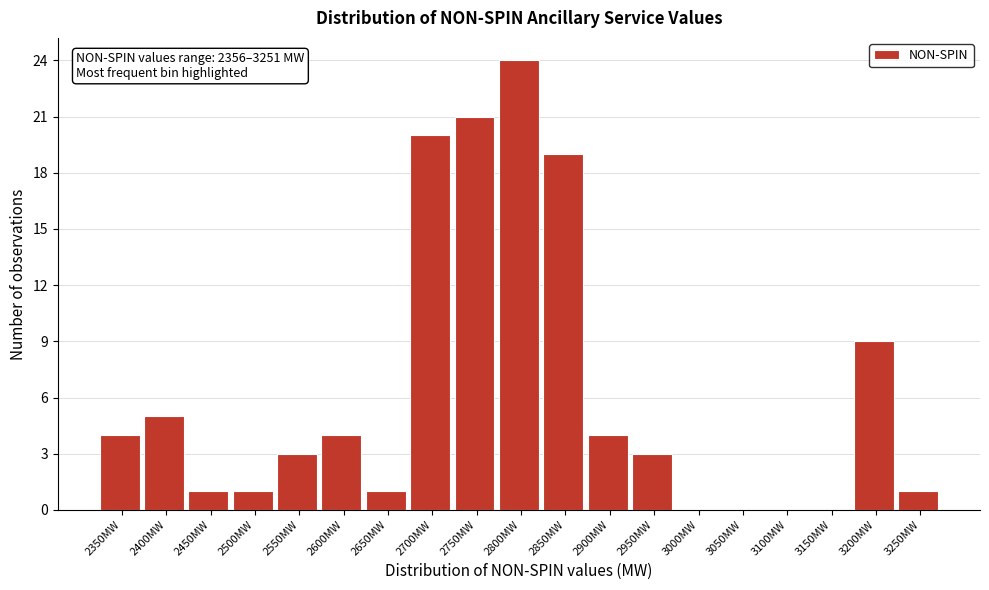

Reading left to right, transcribe all the data shown in this chart.

2350MW=4	2400MW=5	2450MW=1	2500MW=1	2550MW=3	2600MW=4	2650MW=1	2700MW=20	2750MW=21	2800MW=24	2850MW=19	2900MW=4	2950MW=3	3000MW=0	3050MW=0	3100MW=0	3150MW=0	3200MW=9	3250MW=1